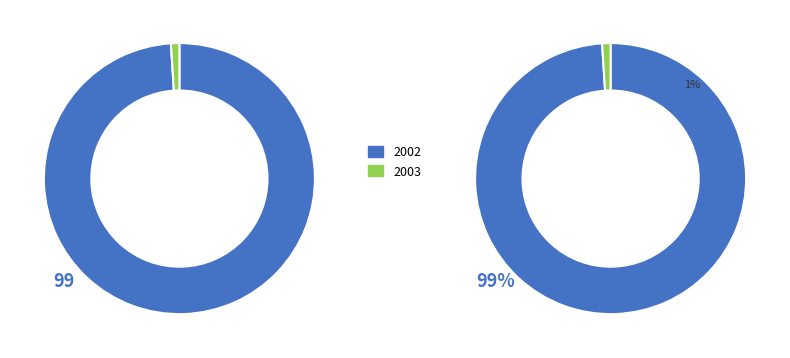

Does 5 account for over 50% of the chart?

No